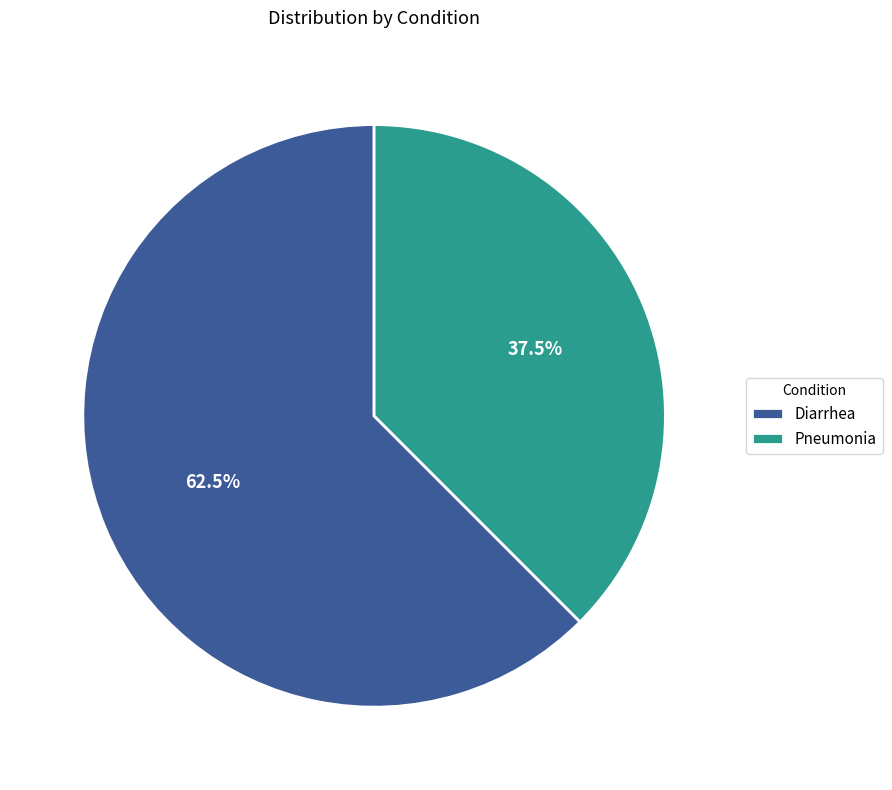

Does any single category account for the majority?

Yes